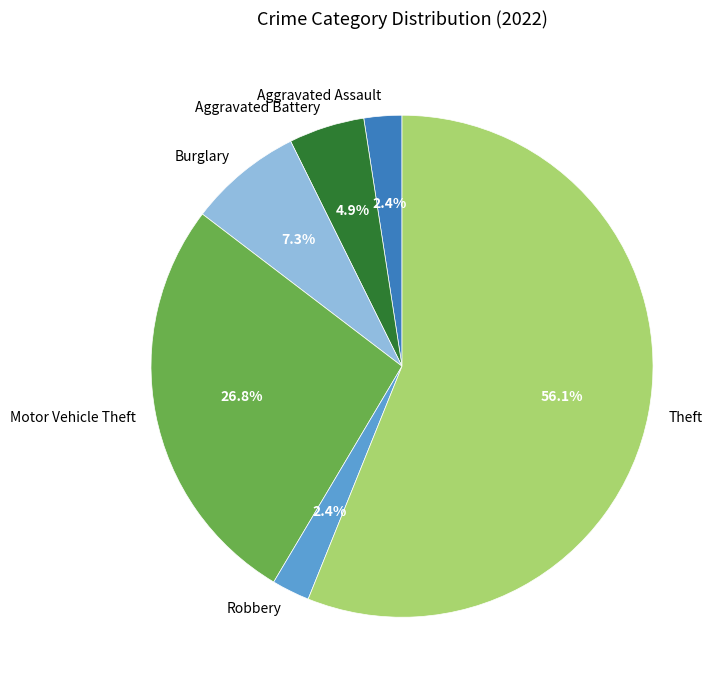

Which slice is the largest?

Theft